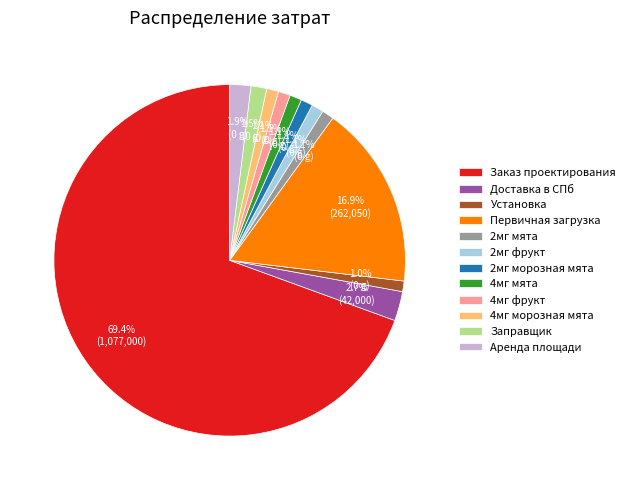

The Установка slice represents 1% of the pie. True or false?

True